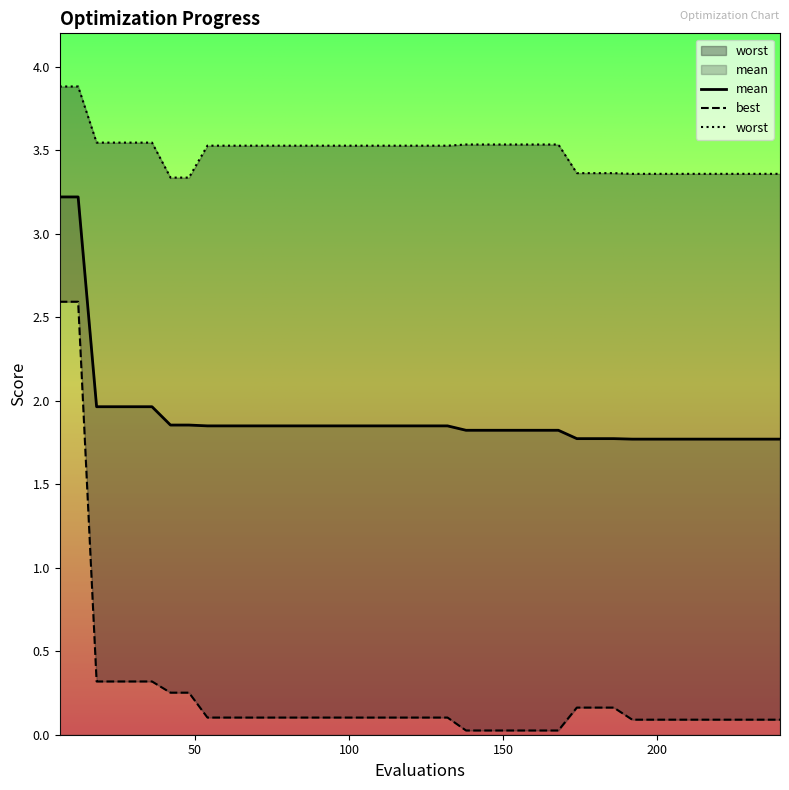

Is it true that best equals 0.2 at 120?

False